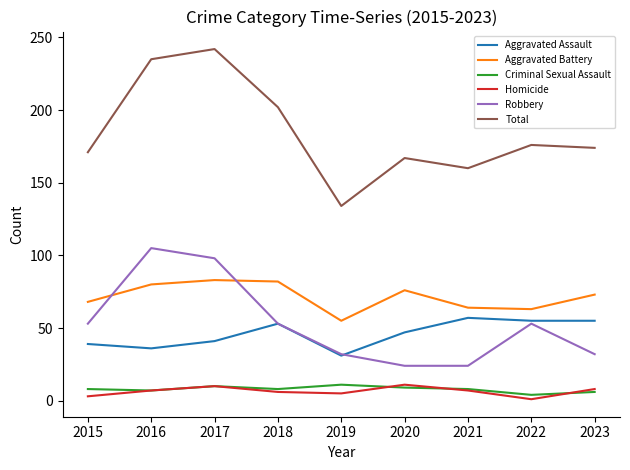

Which series changed the most between 2018 and 2020?

Total